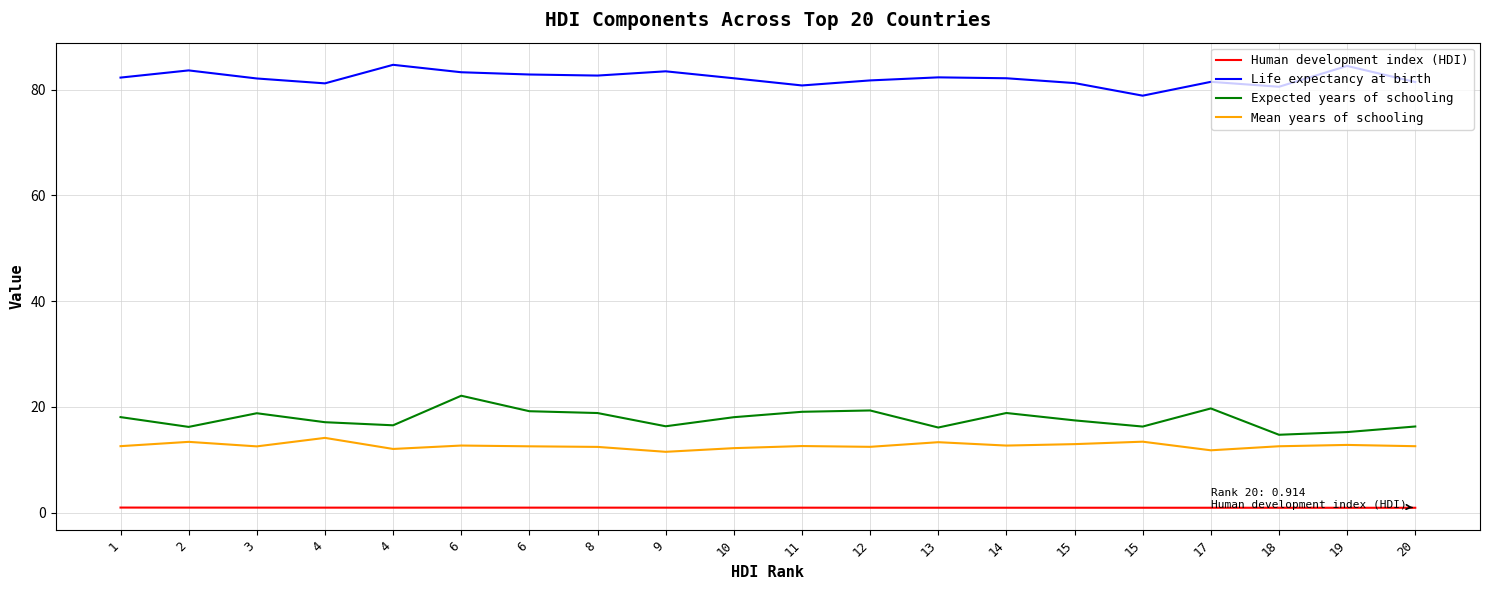

Reading left to right, extract all data points from this chart.

Human development index (HDI): 1.0	0.9	0.9	0.9	0.9	0.9	0.9	0.9	0.9	0.9	0.9	0.9	0.9	0.9	0.9	0.9	0.9	0.9	0.9	0.9
Life expectancy at birth: 82.3	83.6	82.1	81.2	84.7	83.3	82.9	82.7	83.5	82.1	80.8	81.7	82.3	82.1	81.2	78.9	81.5	80.5	84.5	81.4
Expected years of schooling: 18.1	16.2	18.8	17.1	16.5	22.1	19.2	18.8	16.3	18.0	19.1	19.3	16.1	18.8	17.4	16.3	19.7	14.7	15.2	16.3
Mean years of schooling: 12.6	13.4	12.5	14.1	12.0	12.7	12.5	12.4	11.5	12.2	12.6	12.4	13.3	12.7	13.0	13.4	11.8	12.5	12.8	12.6